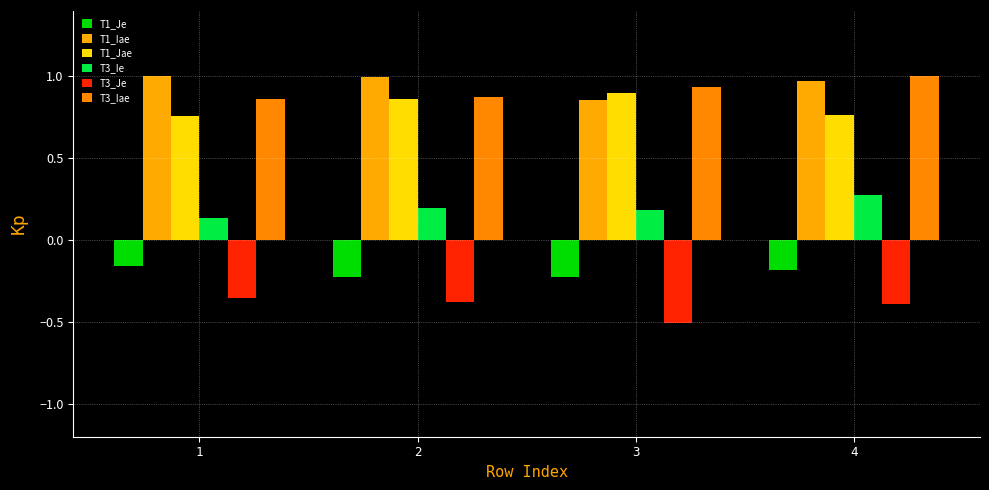

Is the value of T1_Jae at 4 greater than the value of T3_Je at 3?

Yes